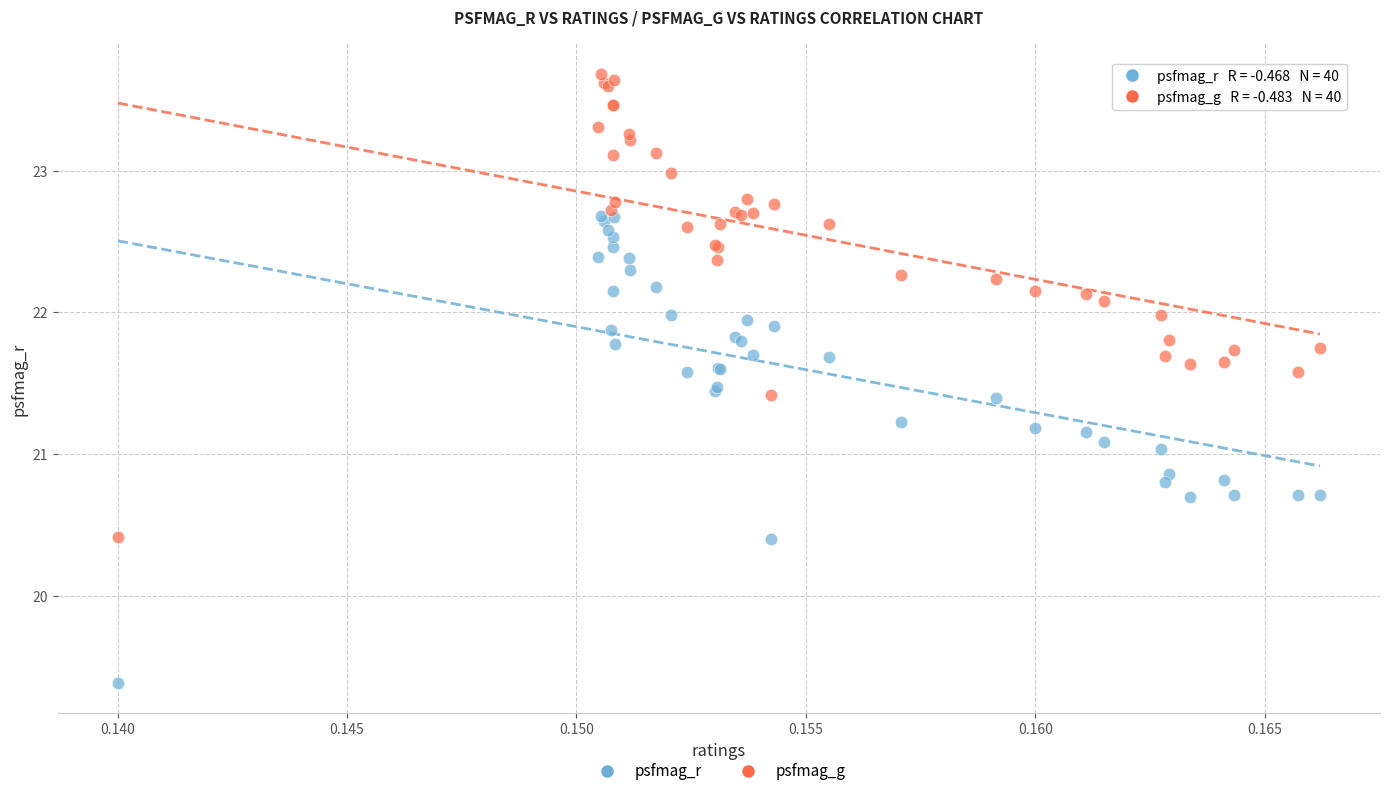

What are all the series names shown in the legend?

psfmag_r, psfmag_g